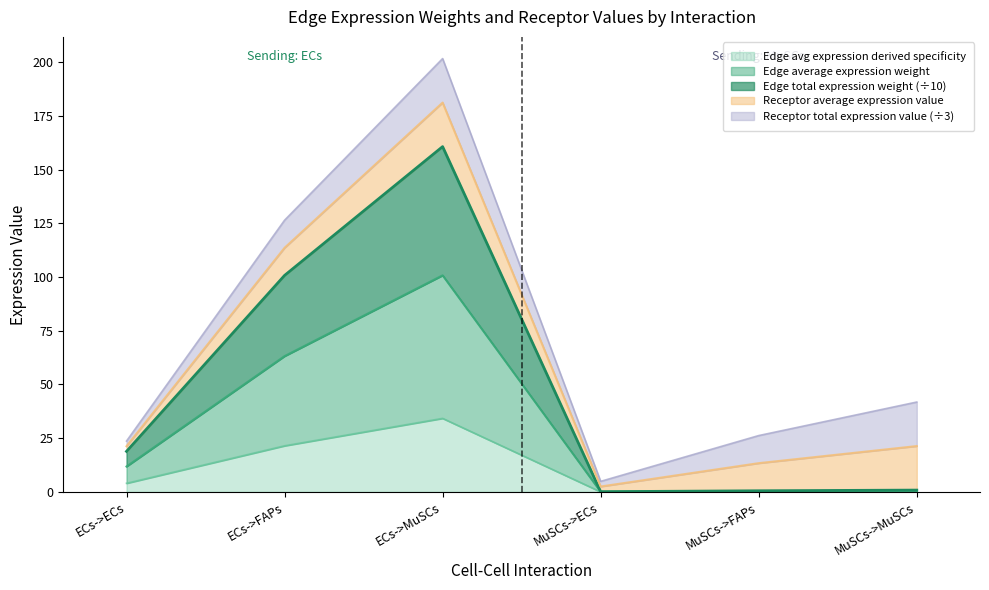

At which category does Edge total expression weight reach its first local valley?

MuSCs->ECs